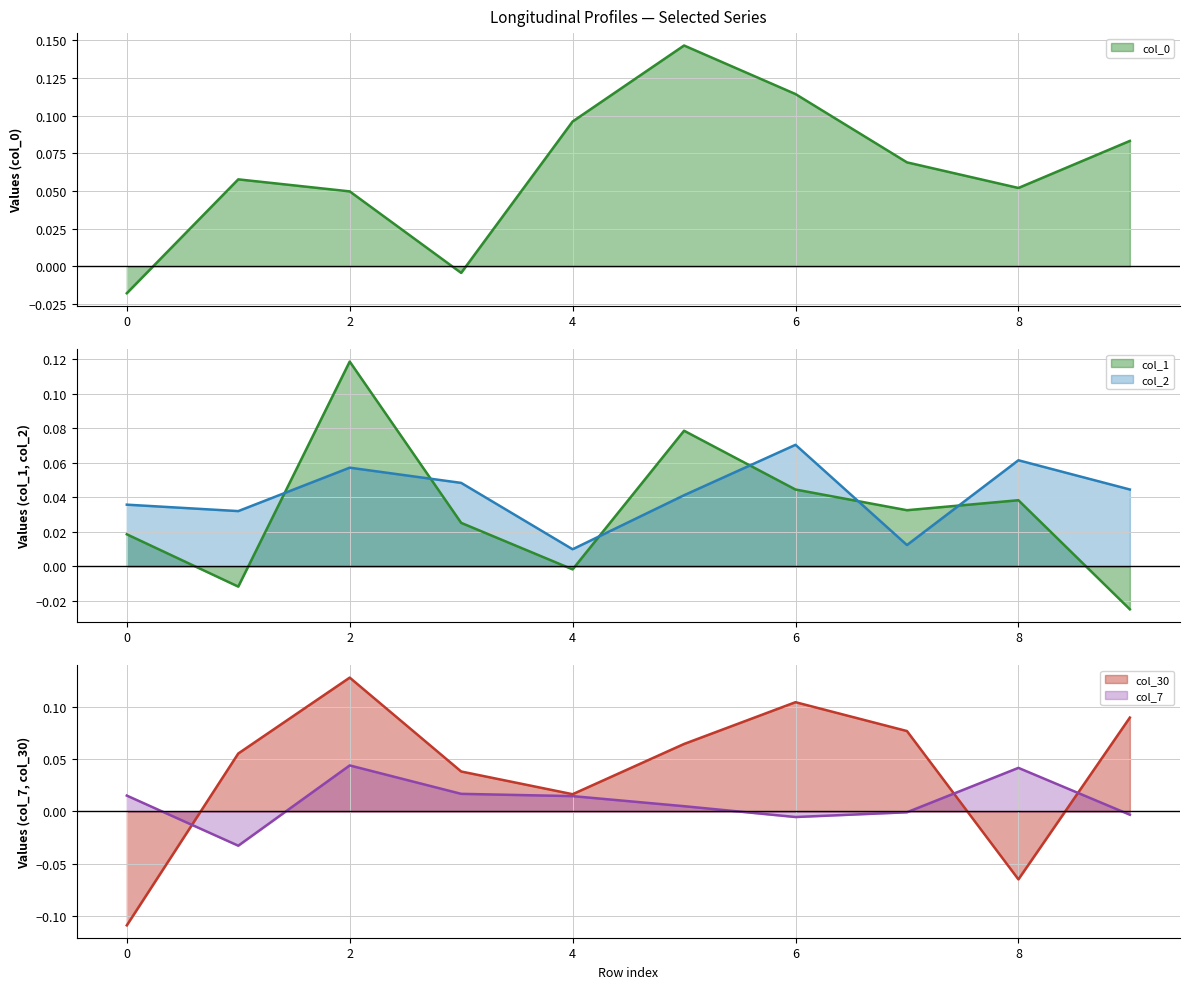

What is the difference between the maximum and minimum values in the col_0 series?

0.2